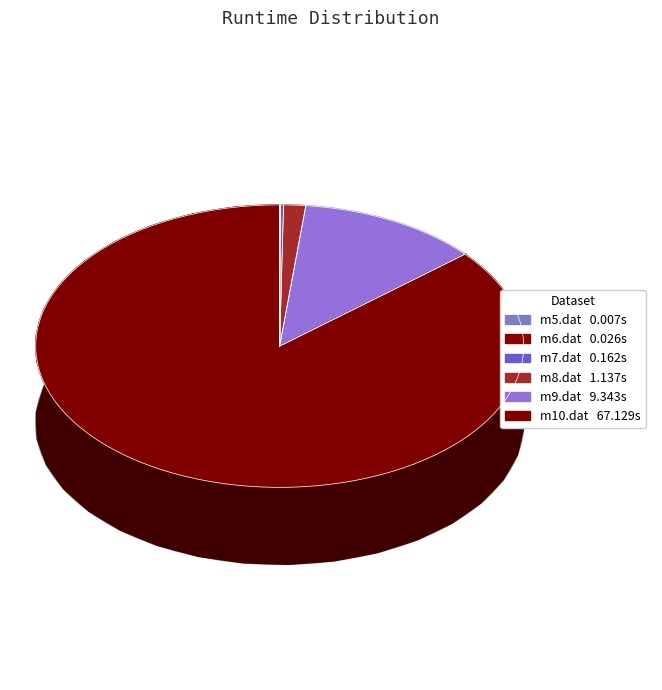

To the nearest percent, what is the average slice percentage?

17%